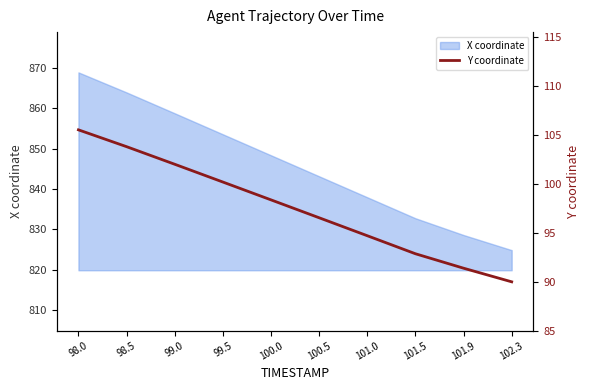

Reading right to left, transcribe all the data shown in this chart.

90.0	91.4	92.9	94.7	96.6	98.4	100.2	102.0	103.8	105.6